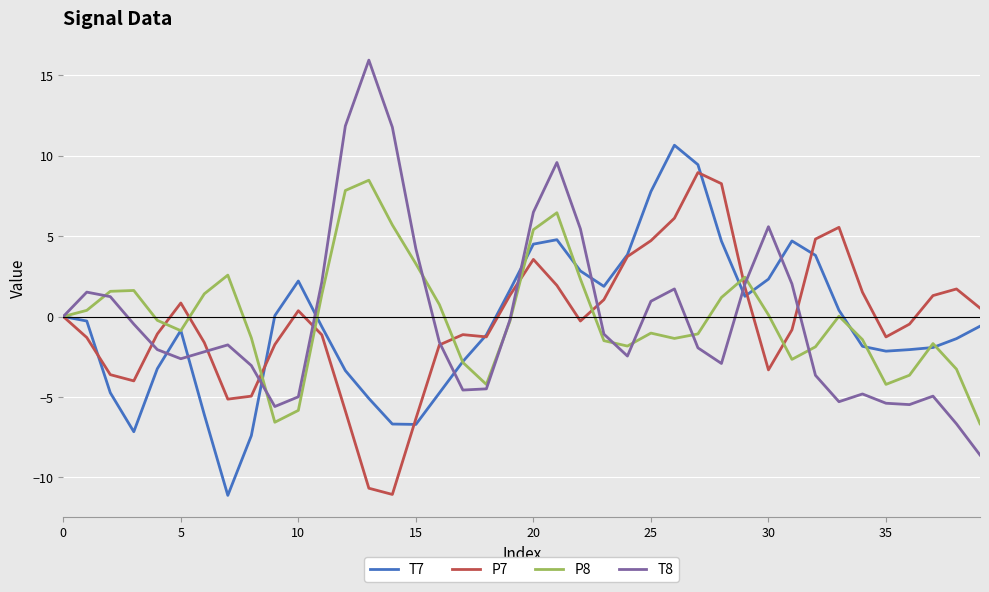

List the series in order of their overall mean, lowest first.

T7, P7, T8, P8